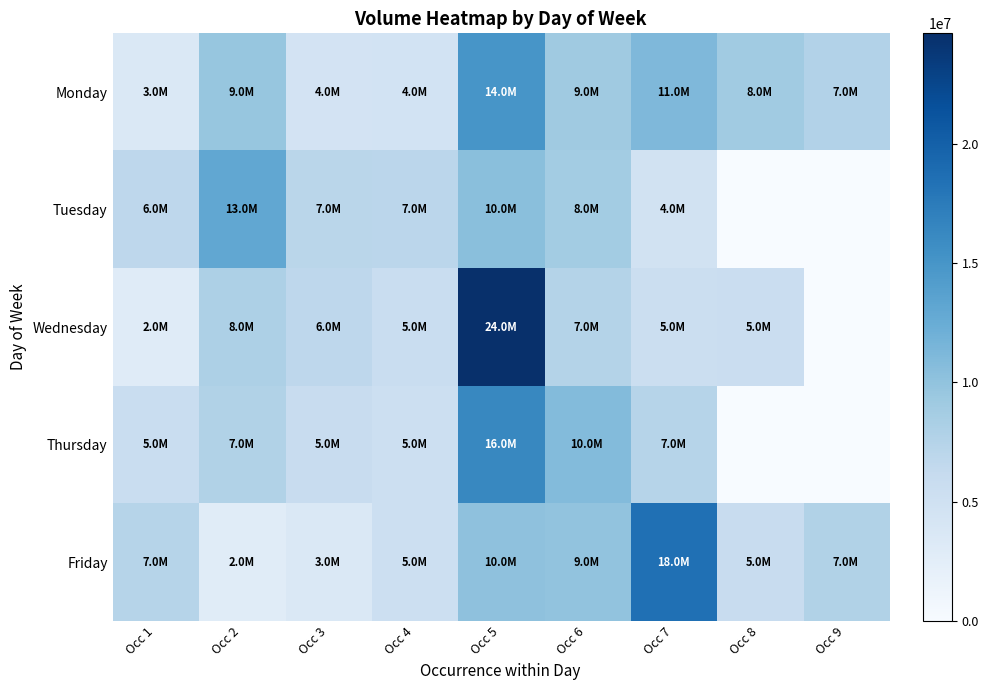

What is the total value across all series at Occ 2?

41296150